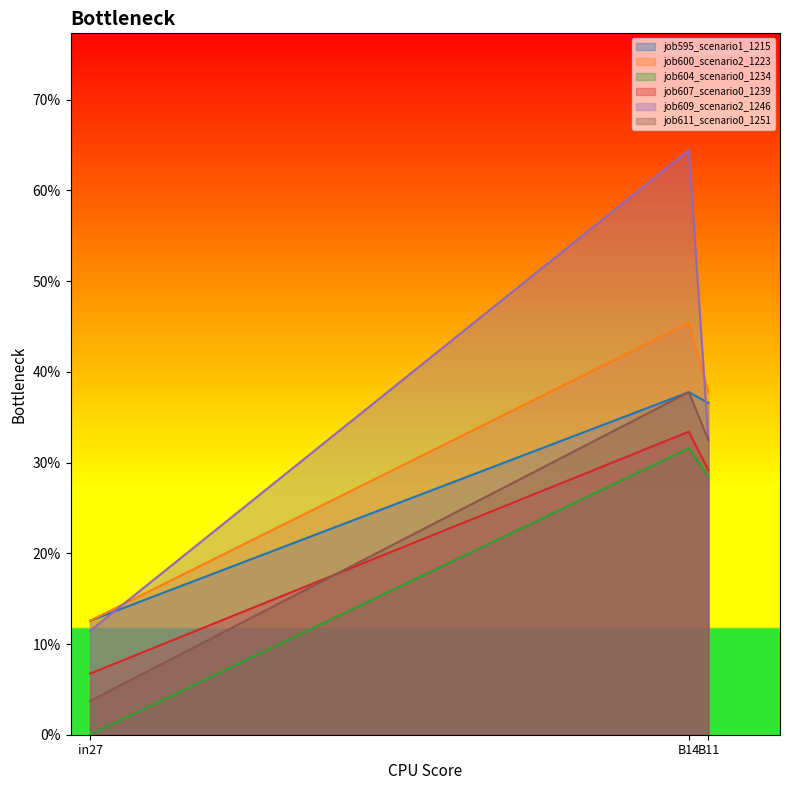

What is the label of the 2nd point from the left?

B14